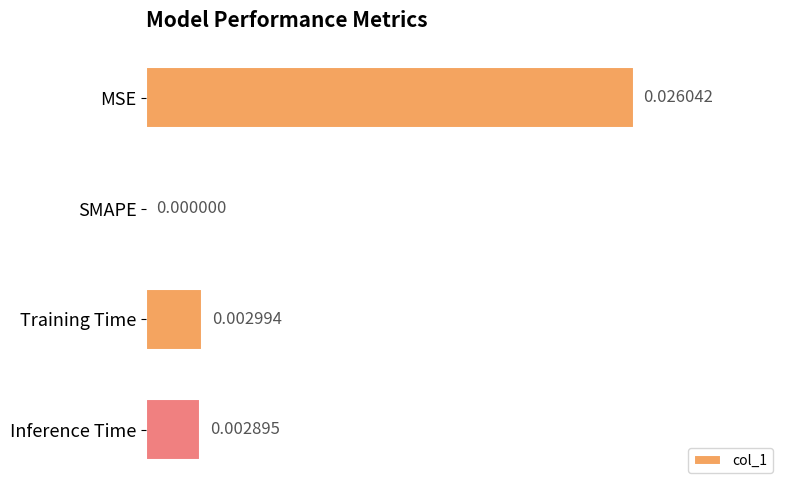

Which has a higher value, Inference Time or SMAPE?

Inference Time